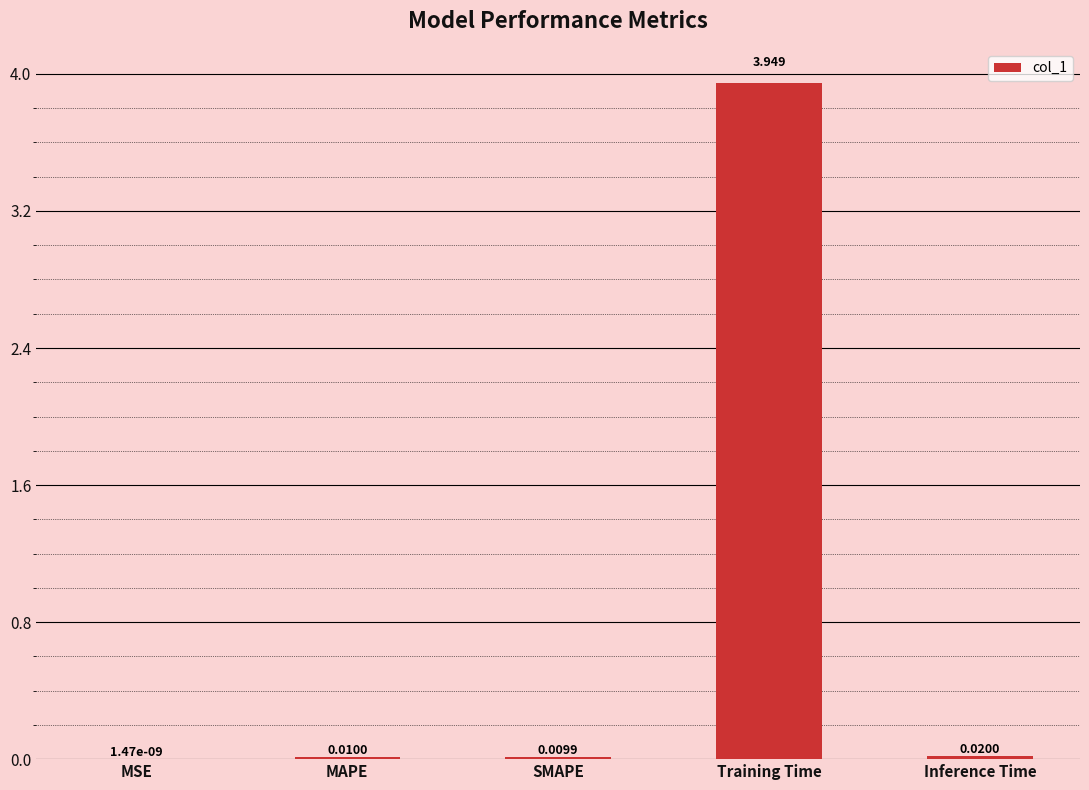

Where is the data nearest to the value 1?

Inference Time